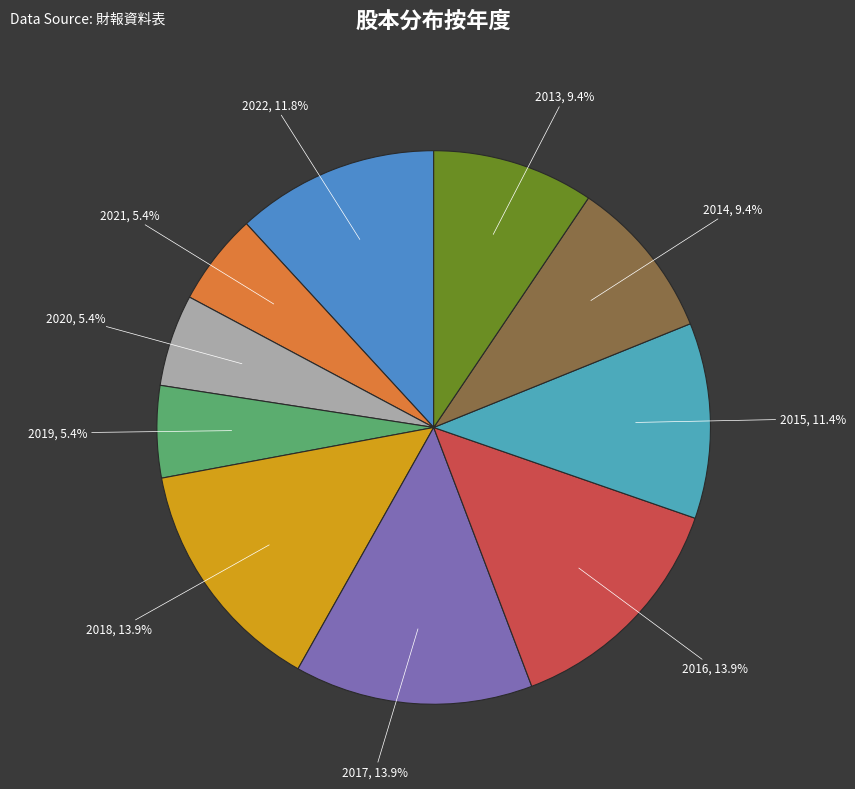

Is there a majority slice in this chart?

No